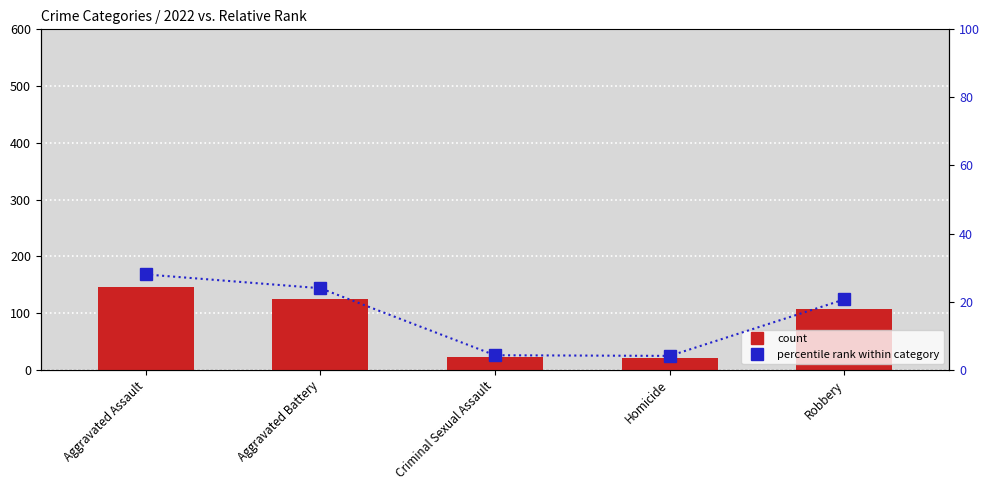

What is the label of the 3rd bar from the left?

Criminal Sexual Assault